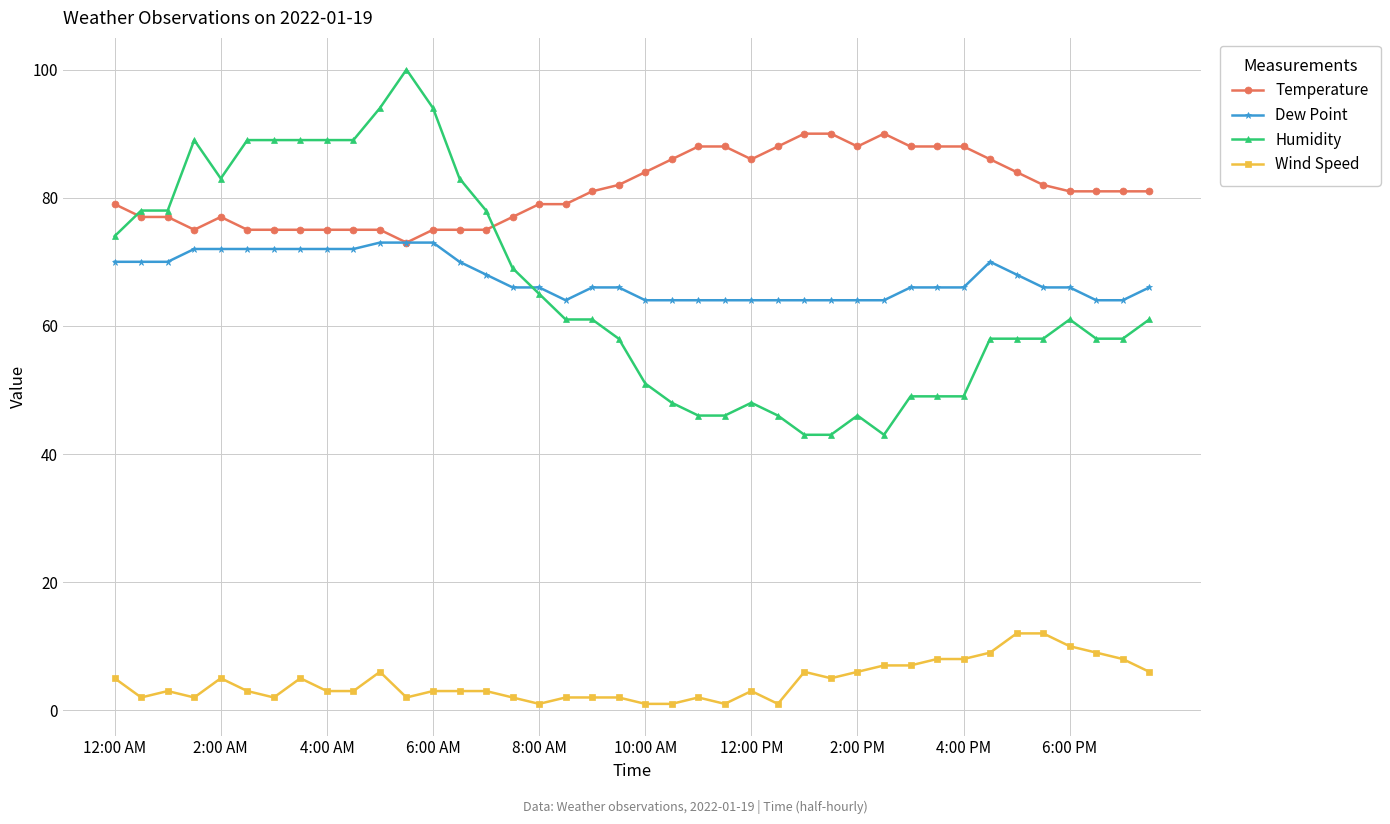

True or false: Temperature and Wind Speed intersect in this chart.

False